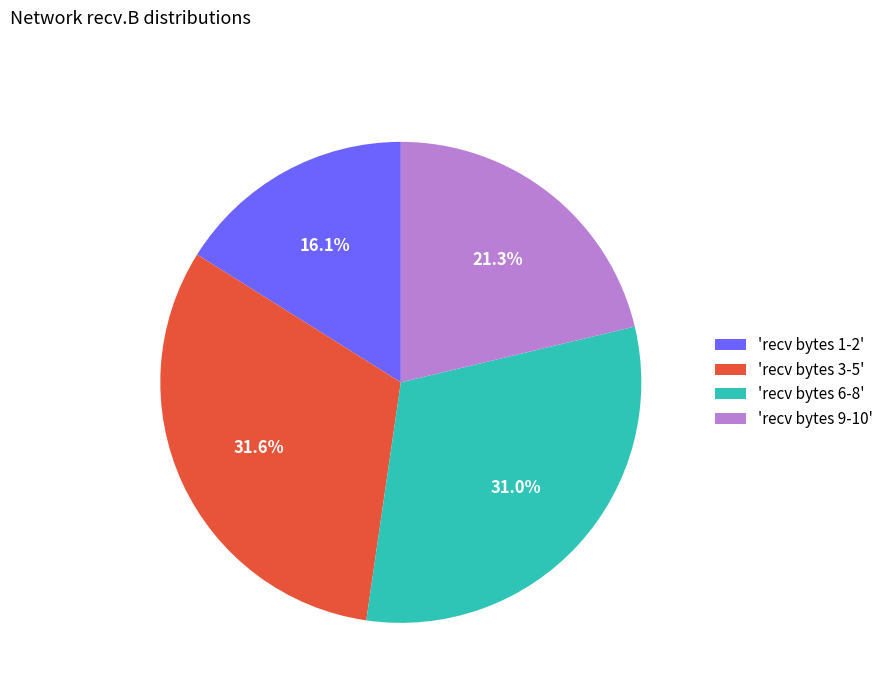

Approximately how many times larger is the value at 'recv bytes 1-2' compared to 'recv bytes 6-8'?

0.5